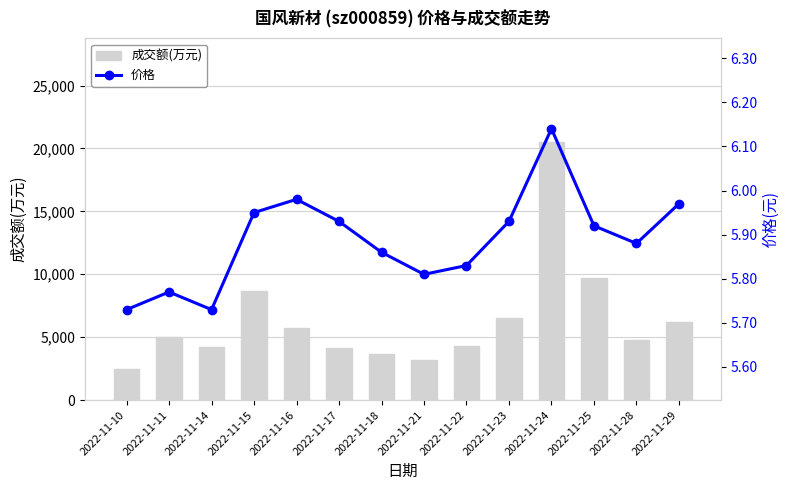

Which series has the largest total across all categories?

成交额(万元)